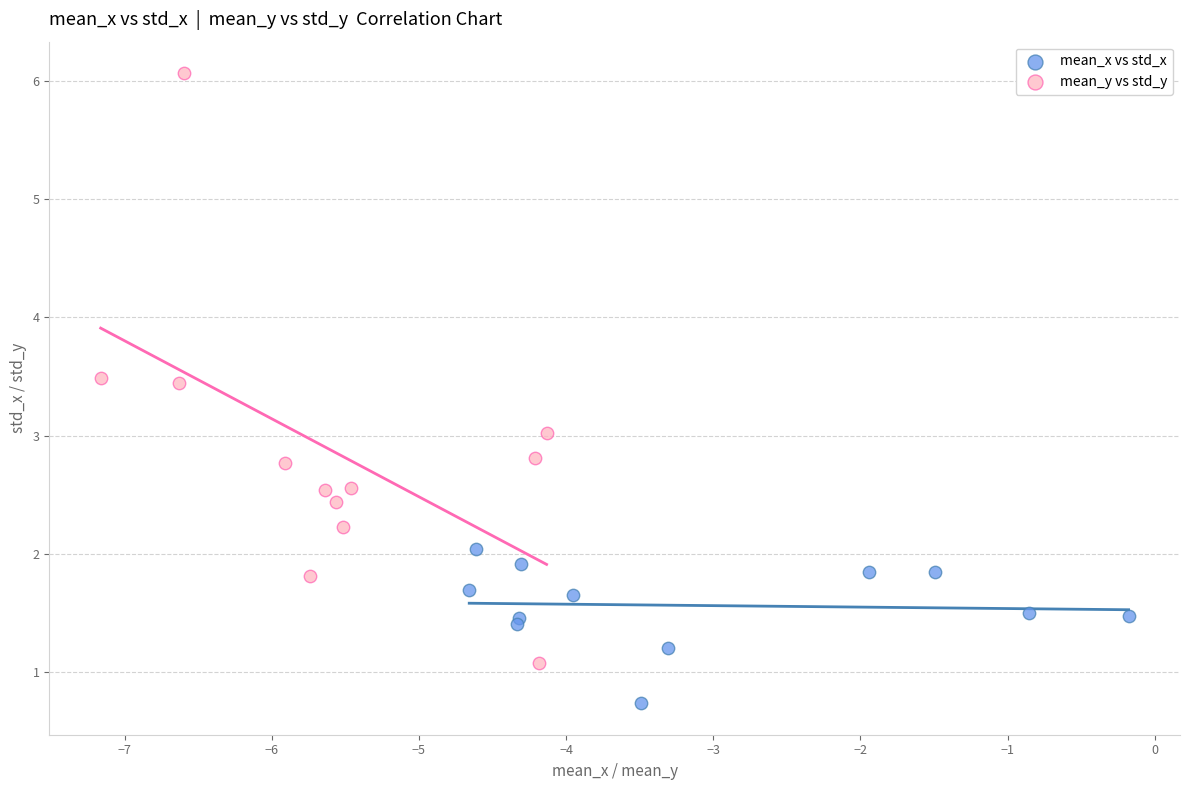

Which series reaches the minimum Y coordinate?

mean_x vs std_x